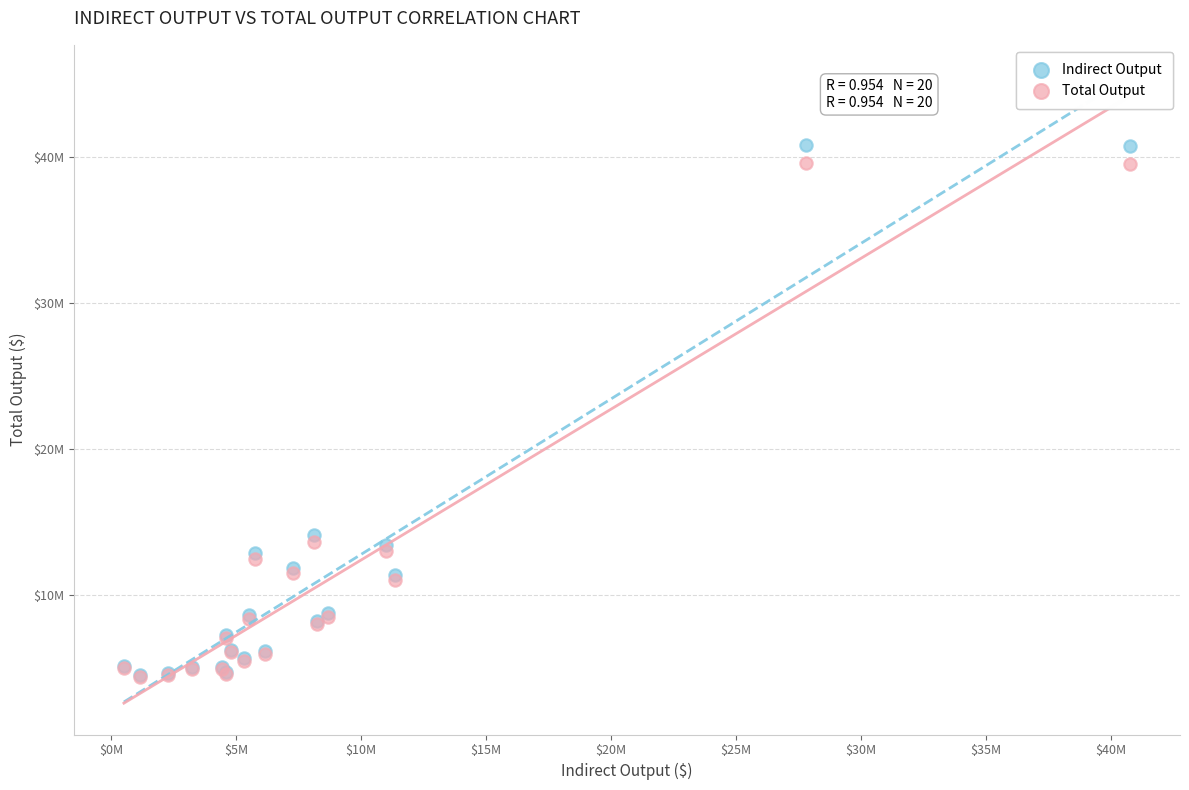

Which series reaches the maximum Y coordinate?

Indirect Output